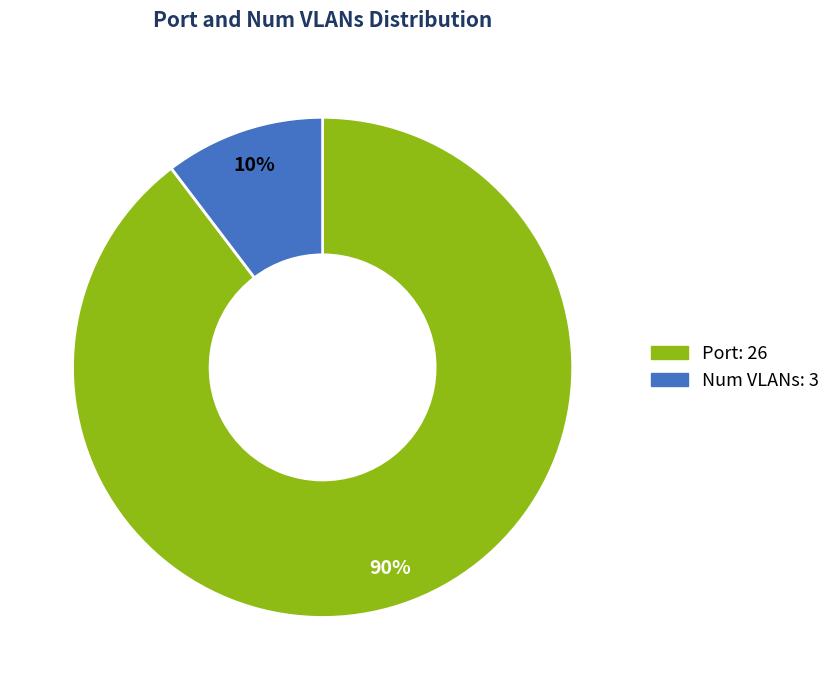

To the nearest percent, what is the average slice percentage?

50%